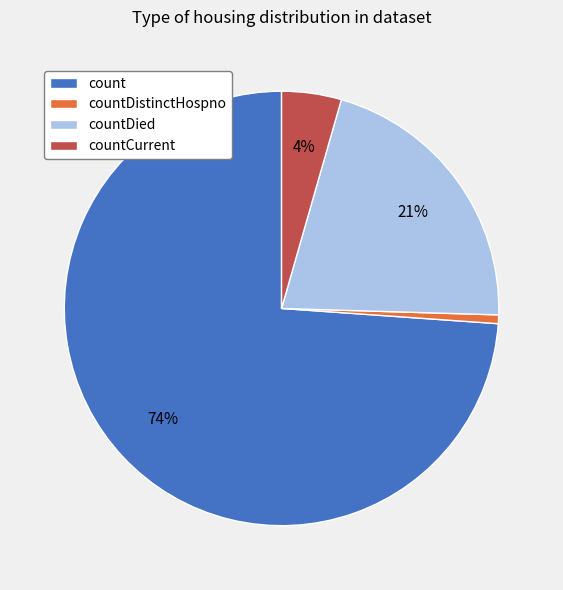

Count the number of slices in the pie.

4